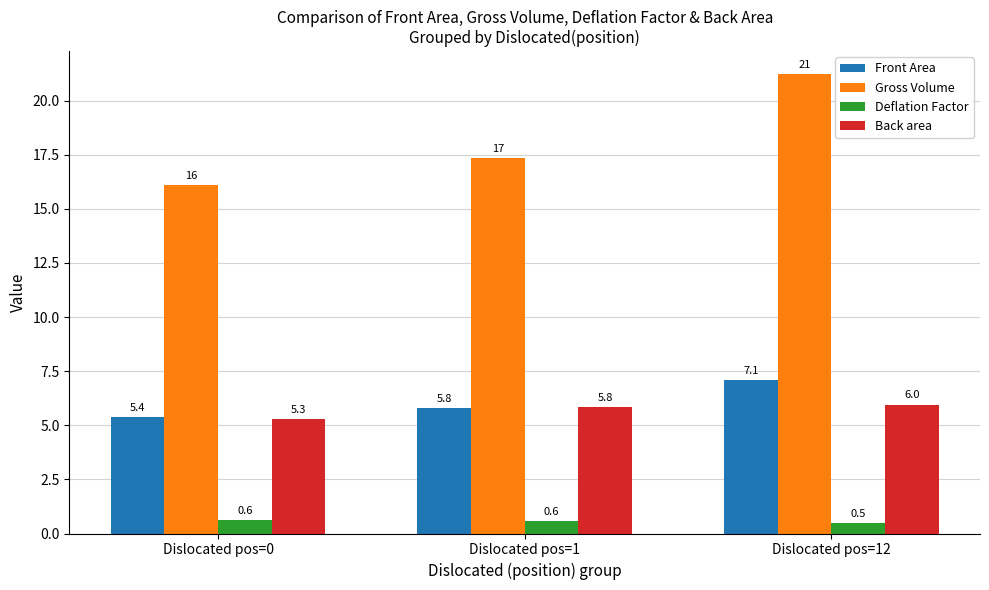

Reading right to left, extract all data points from this chart.

Front Area: 7.1	5.8	5.4
Gross Volume: 21.2	17.3	16.1
Deflation Factor: 0.5	0.6	0.6
Back area: 6.0	5.8	5.3